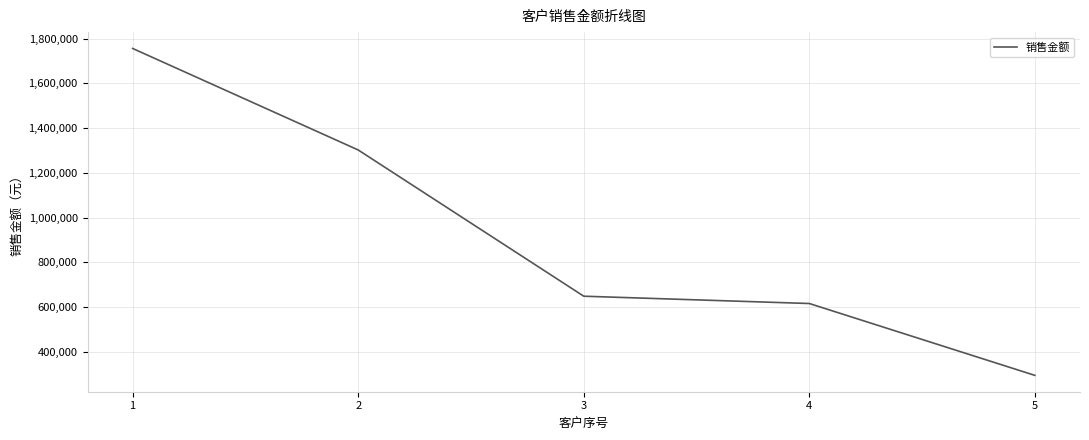

Where does the data first go above 648076?

1